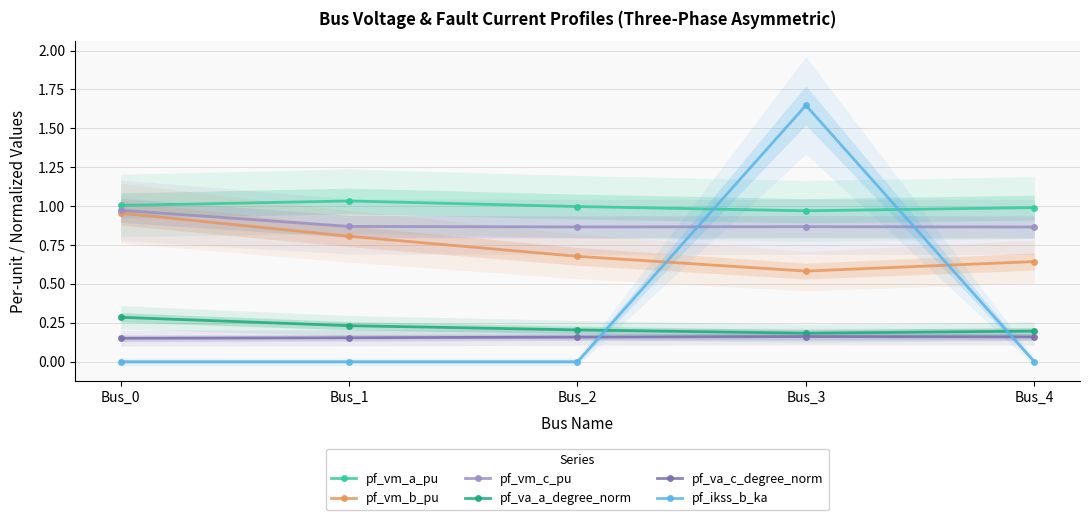

Which has a higher value, Bus_4 or Bus_2?

Bus_2